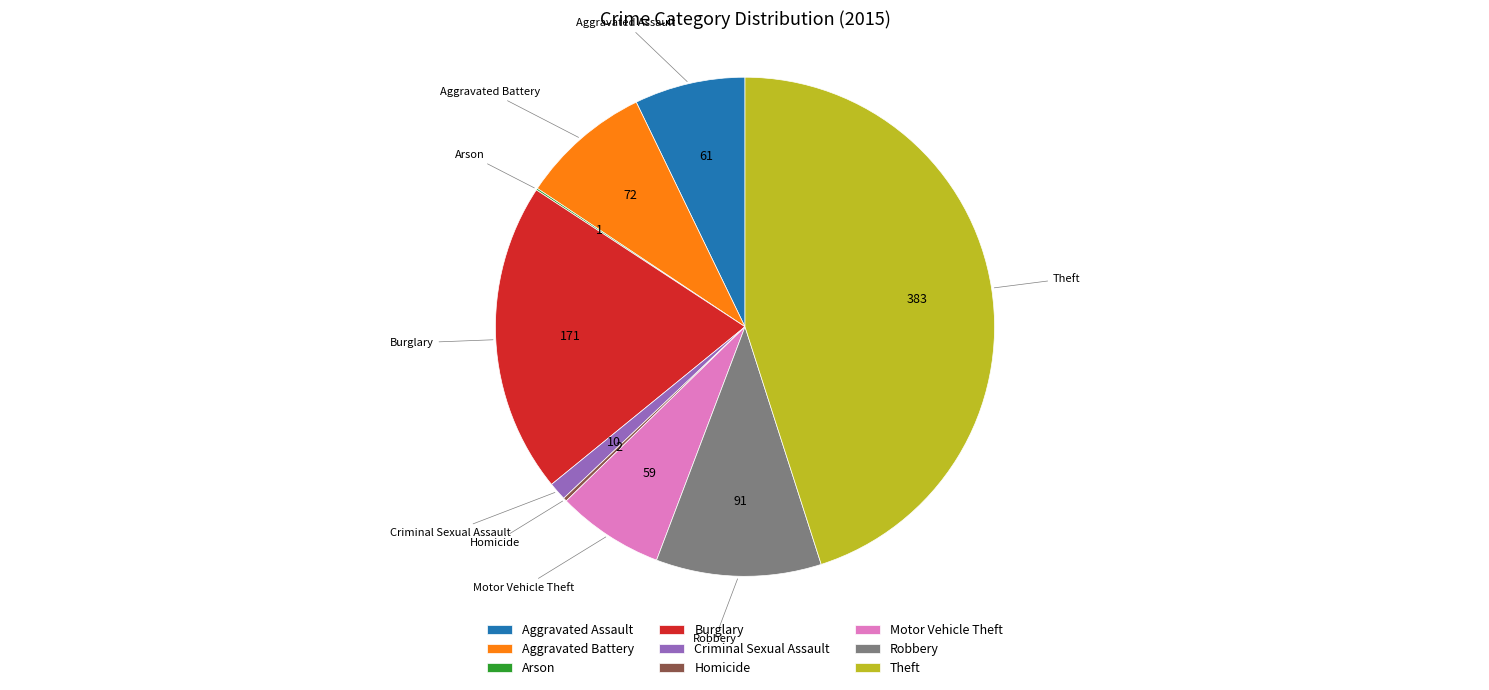

Is there a majority slice in this chart?

No